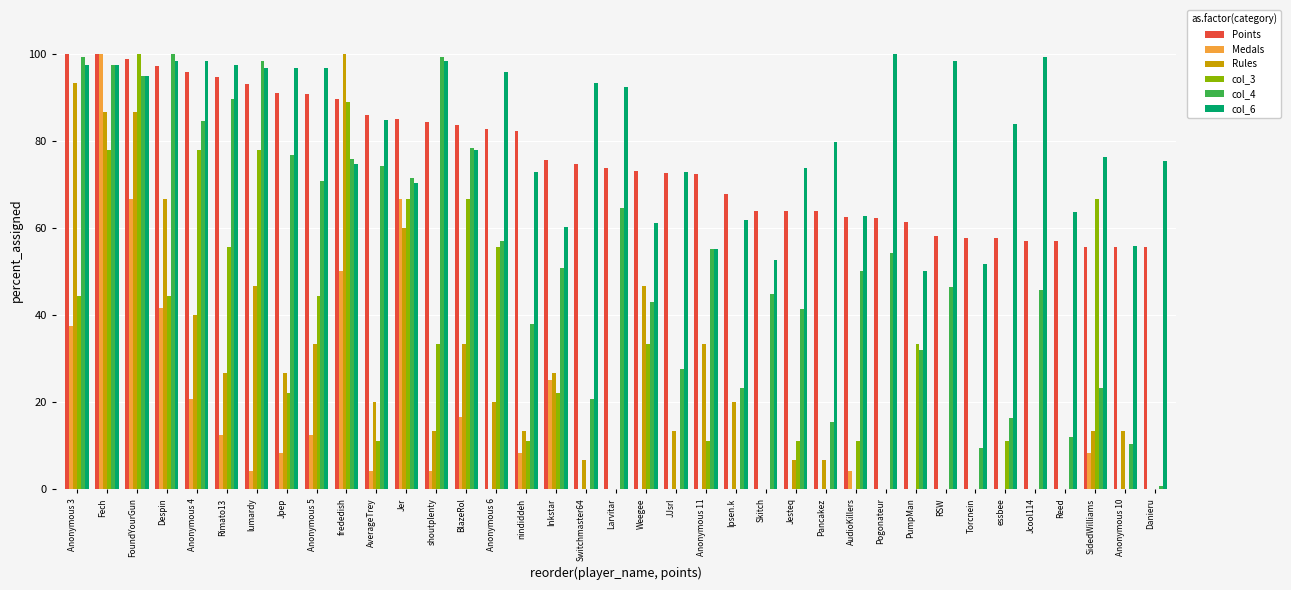

What is the spread (max minus min) of values at Anonymous 6?

95.8